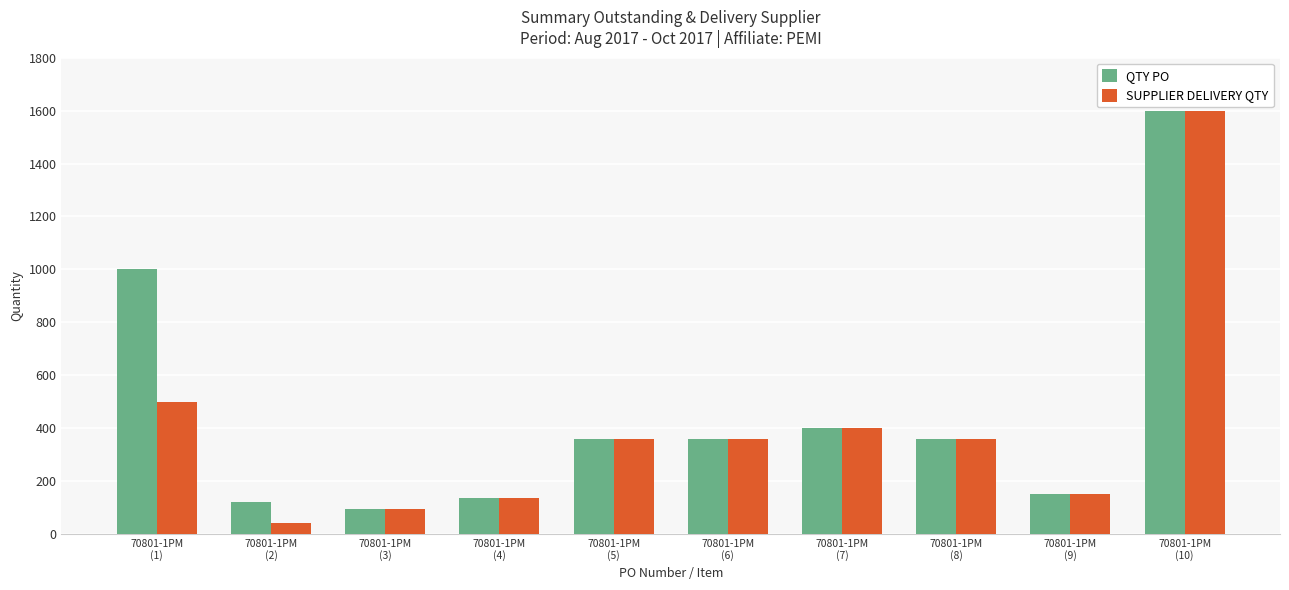

What is the smallest value displayed?

40